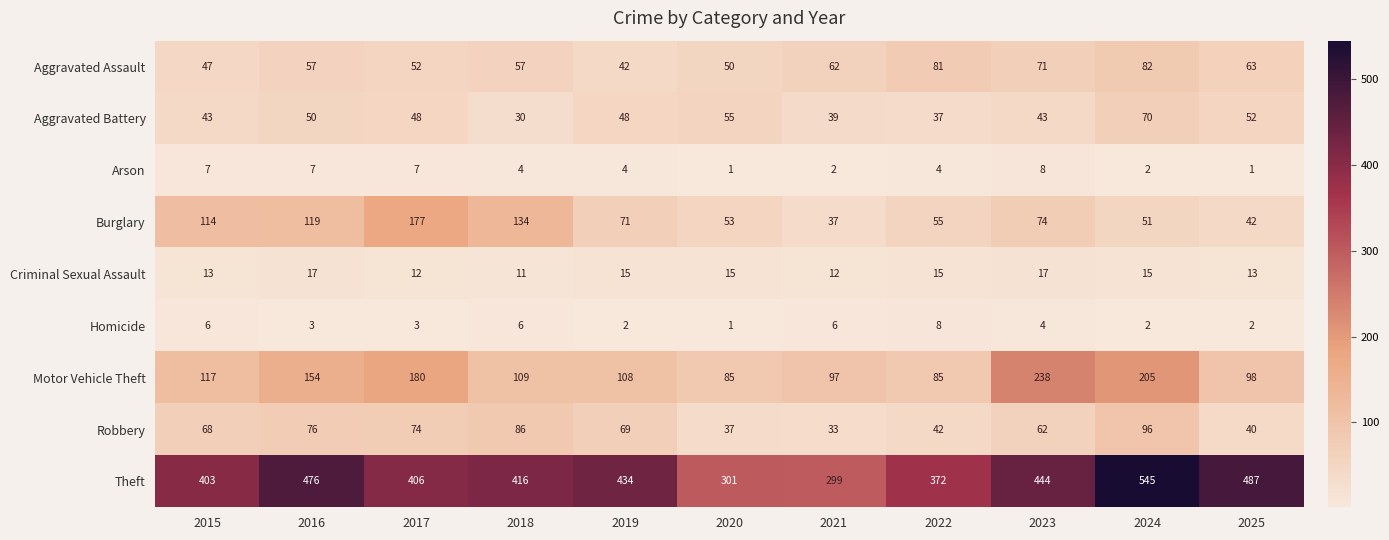

Which series has the largest total across all categories?

Theft